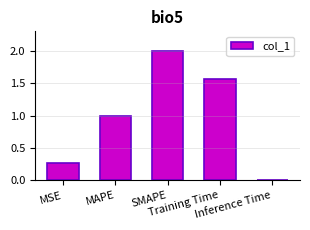

What is the label of the 3rd bar from the right?

SMAPE